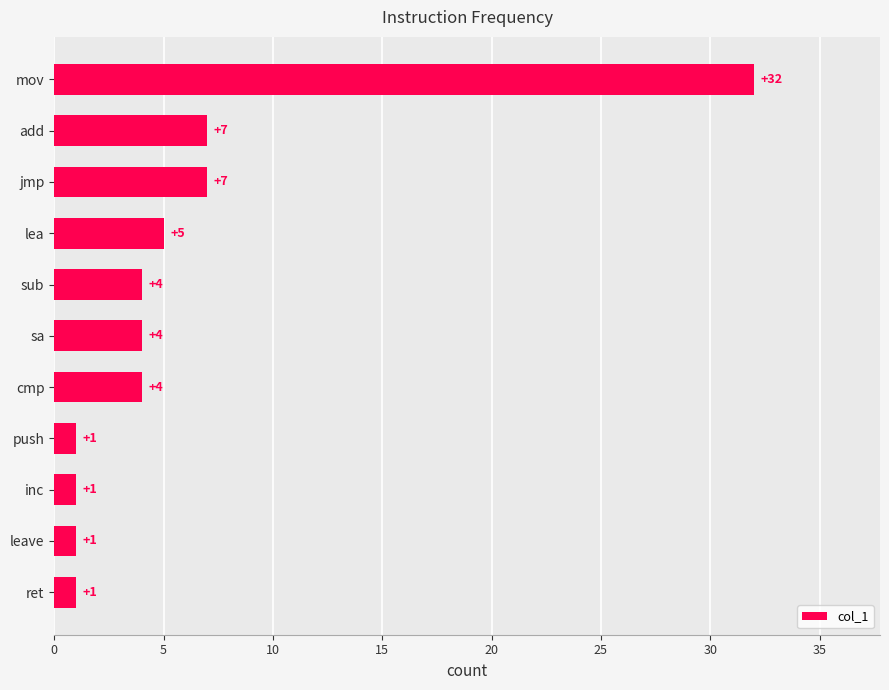

What is the maximum value shown in the chart?

32